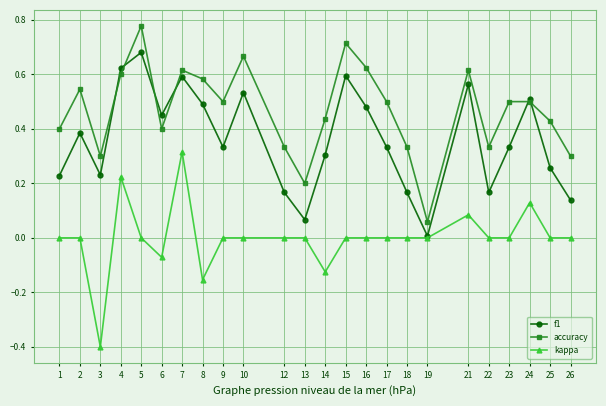

Between 13 and 25, which series saw the biggest shift?

accuracy